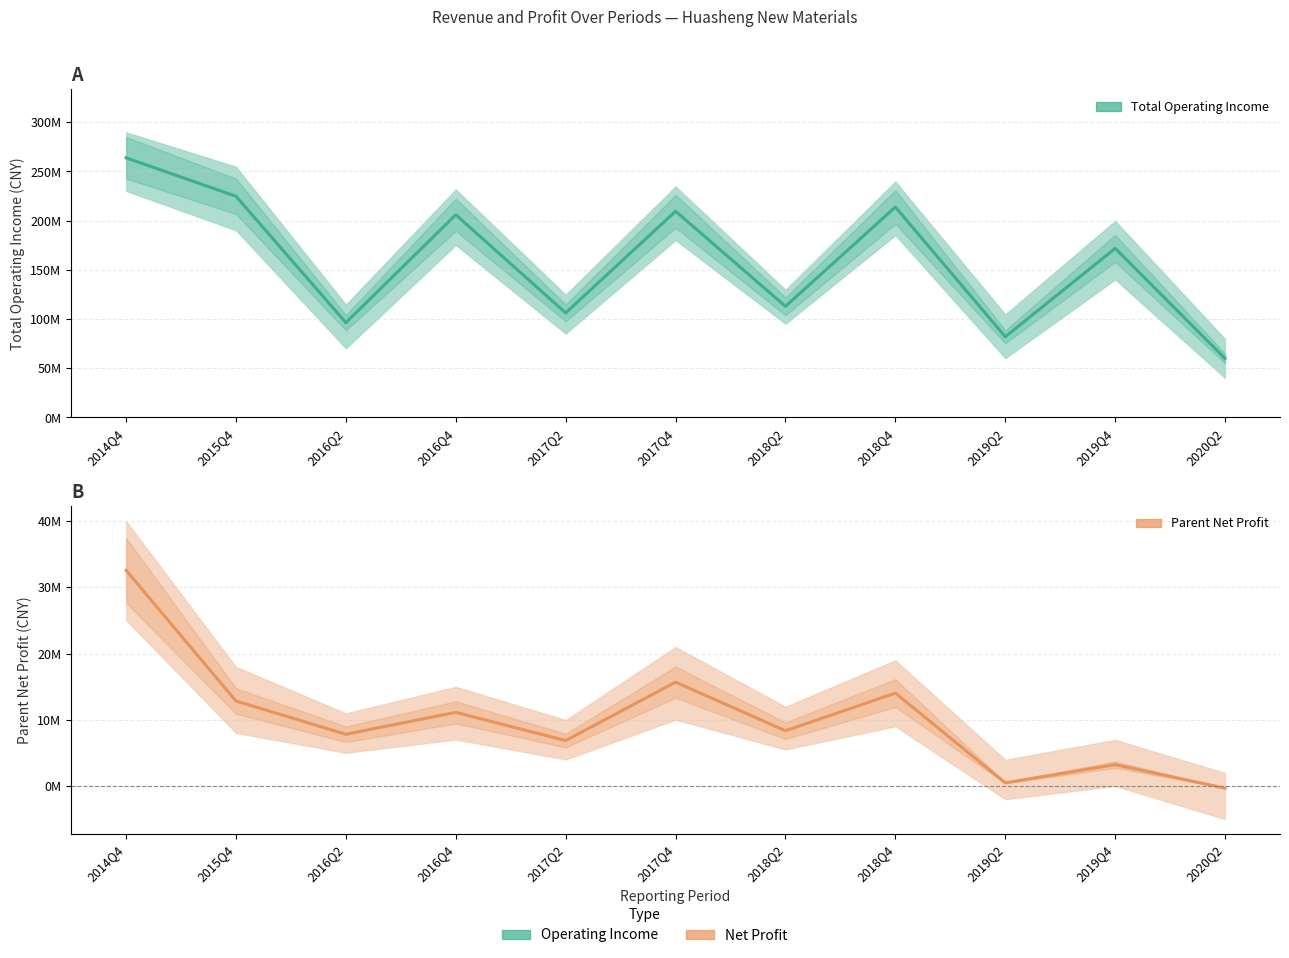

True or false: Total Operating Income and Parent Net Profit intersect in this chart.

False